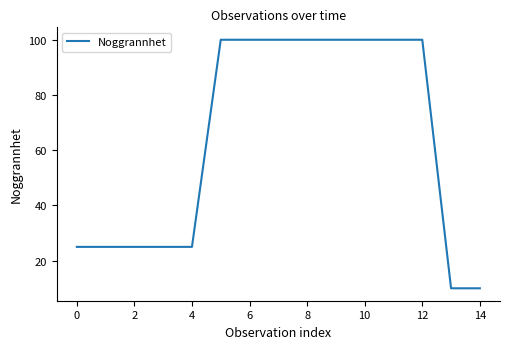

What is the smallest value displayed?

10